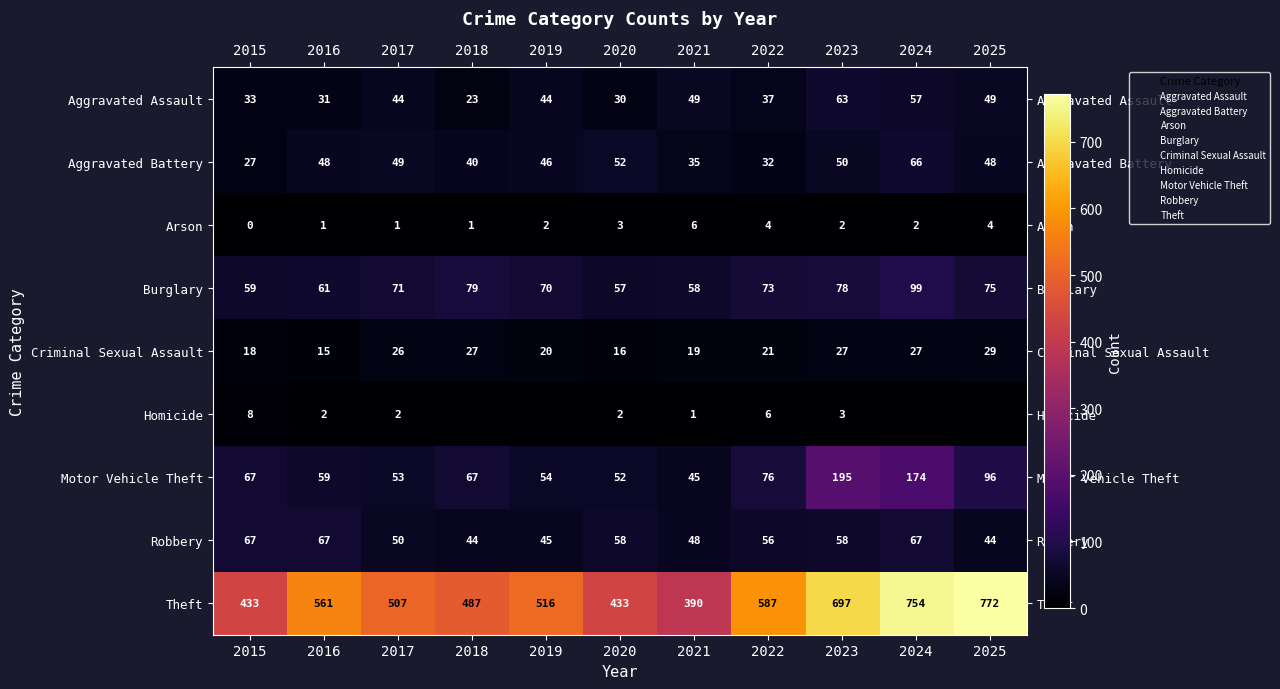

What is the average value of the Burglary series?

71